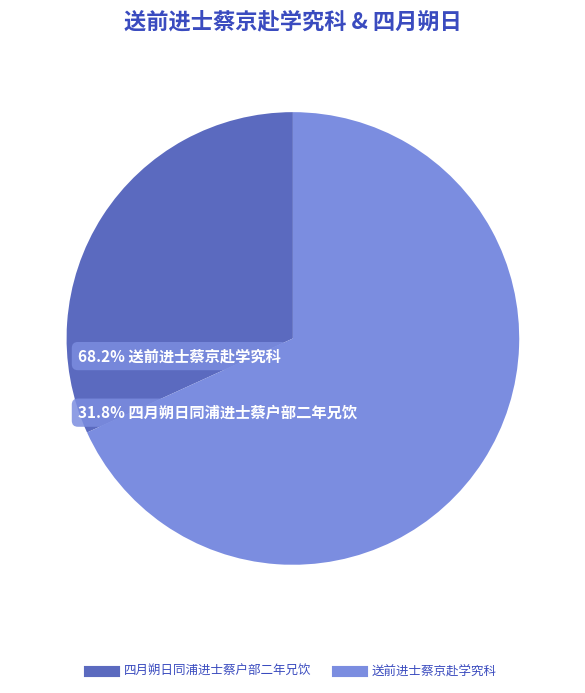

Does any single category account for the majority?

Yes